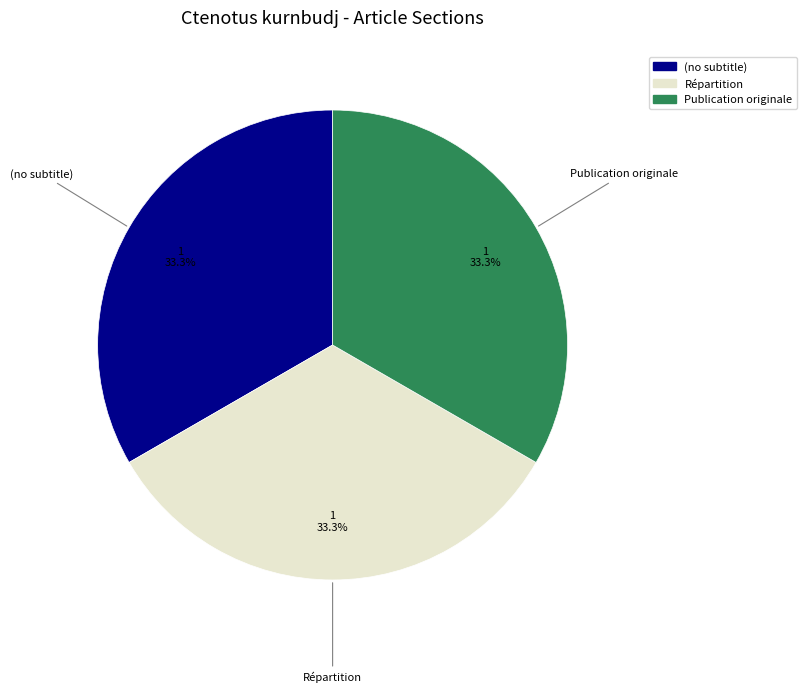

To the nearest percent, what percentage of the pie is Publication originale?

33%